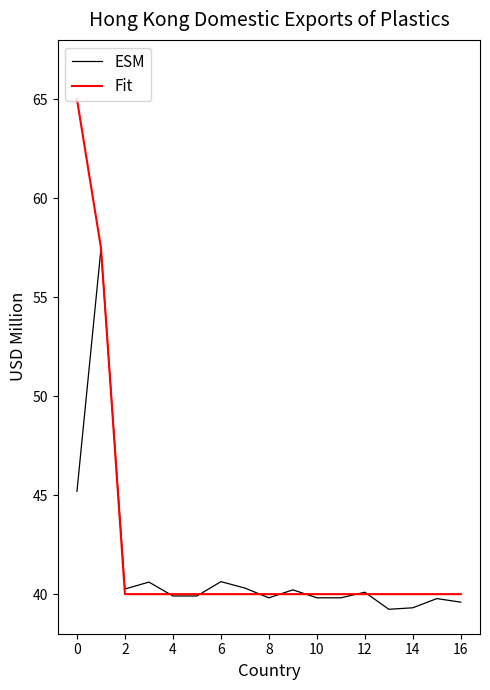

Which series has the largest range (max minus min)?

Fit